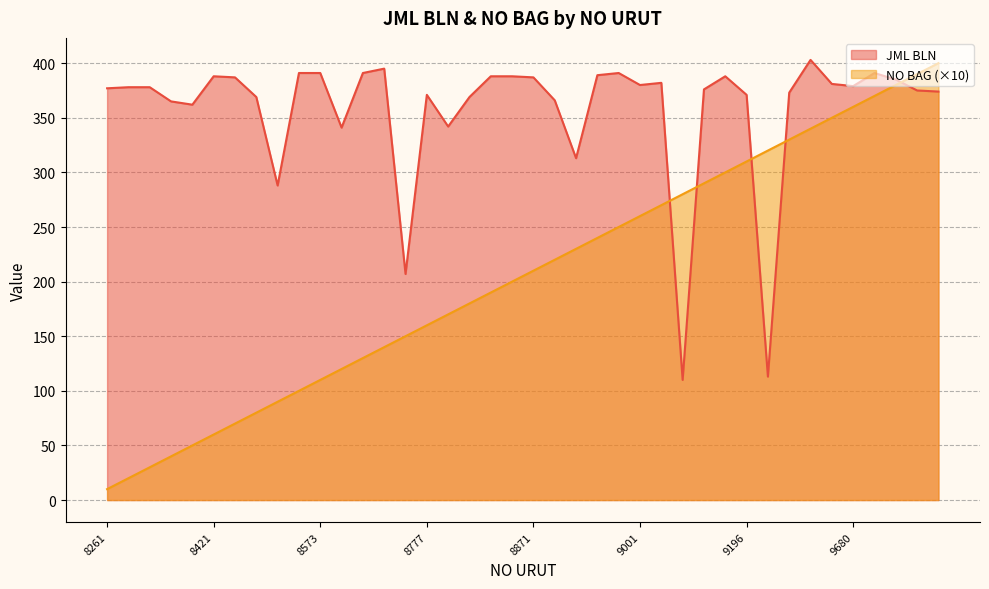

Reading left to right, list all the values displayed in this chart.

JML BLN: 8261=377	8331=378	8332=378	8333=365	8335=362	8421=388	8422=387	8458=369	8487=288	8572=391	8573=391	8616=341	8636=391	8694=395	8736=207	8777=371	8844=342	8845=369	8869=388	8870=388	8871=387	8874=366	8876=313	8878=389	9000=391	9001=380	9002=382	9023=110	9146=376	9191=388	9196=371	9287=113	9294=373	9490=403	9491=381	9680=379	9681=391	9684=385	9685=375	9686=374
NO BAG: 8261=10	8331=20	8332=30	8333=40	8335=50	8421=60	8422=70	8458=80	8487=90	8572=100	8573=110	8616=120	8636=130	8694=140	8736=150	8777=160	8844=170	8845=180	8869=190	8870=200	8871=210	8874=220	8876=230	8878=240	9000=250	9001=260	9002=270	9023=280	9146=290	9191=300	9196=310	9287=320	9294=330	9490=340	9491=350	9680=360	9681=370	9684=380	9685=390	9686=400